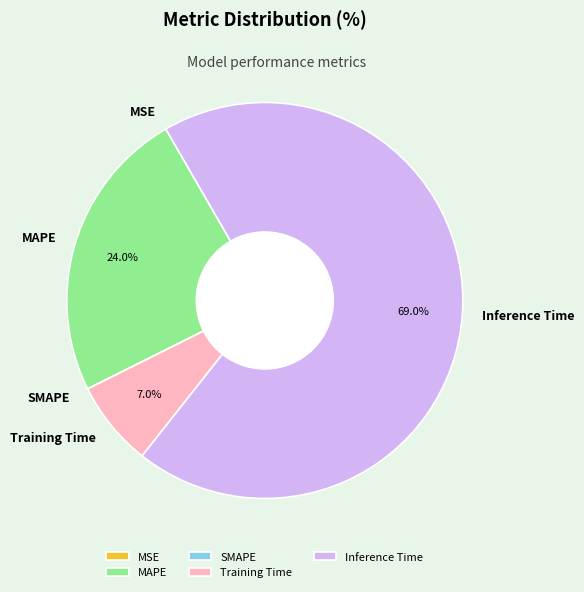

Is there any slice that represents more than half of the pie?

Yes